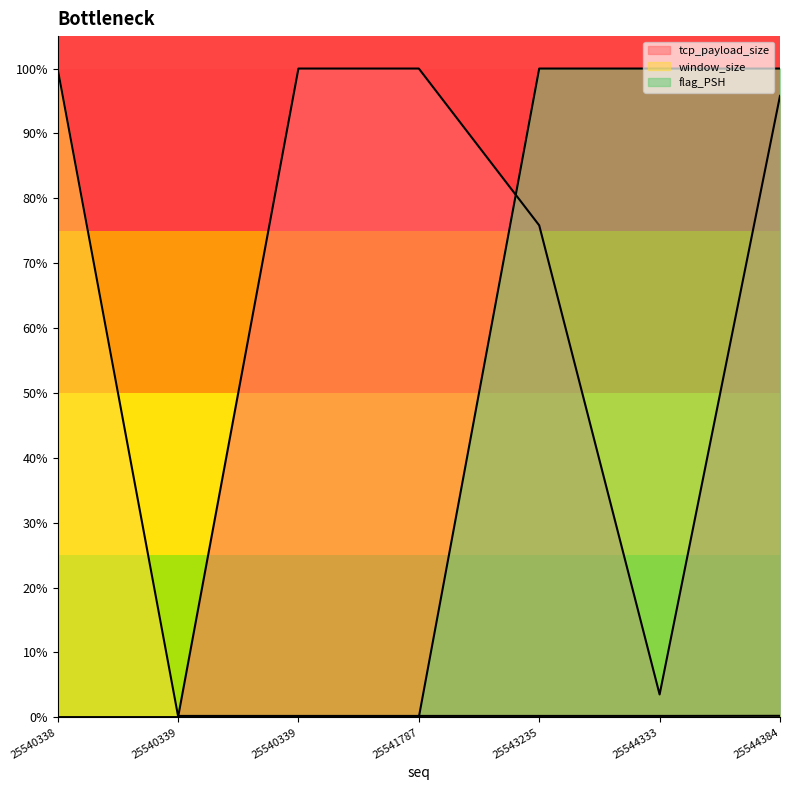

Does the chart display data point markers on the line(s)?

No